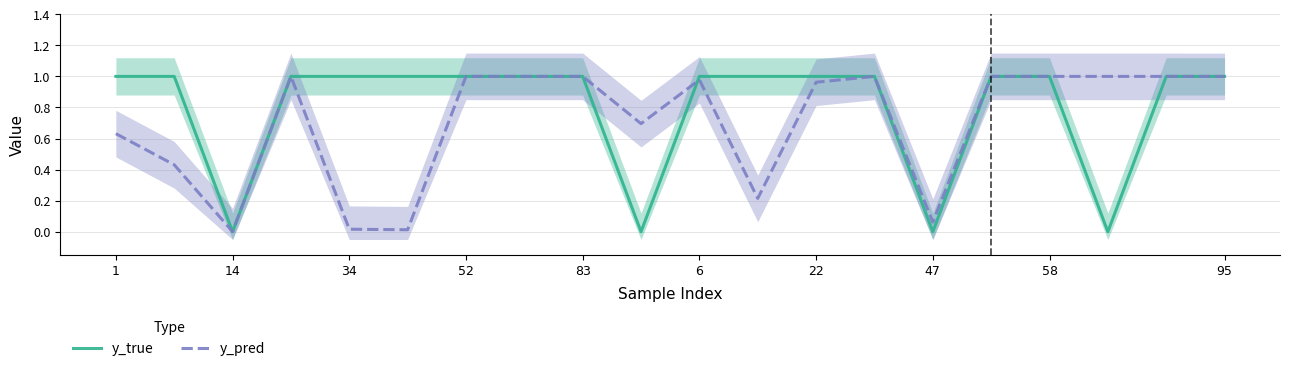

How many data points in y_true are less than 1?

4